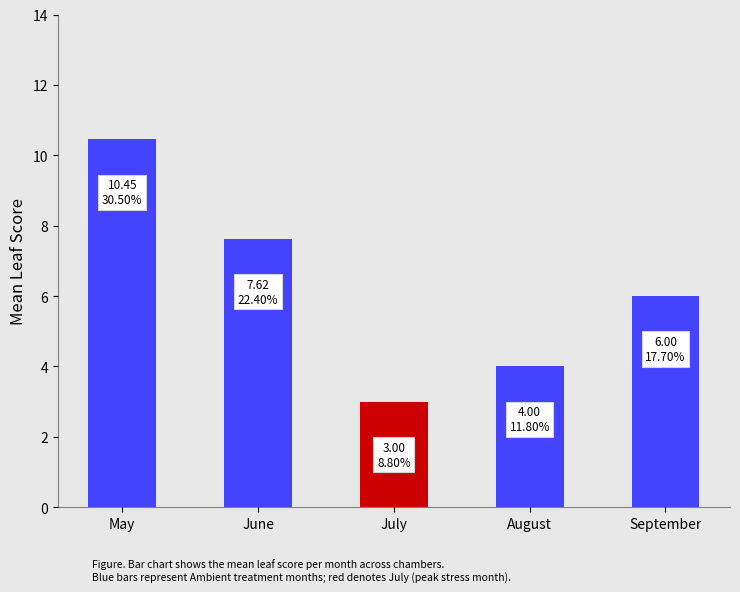

Which label corresponds to the smallest value in the chart?

July